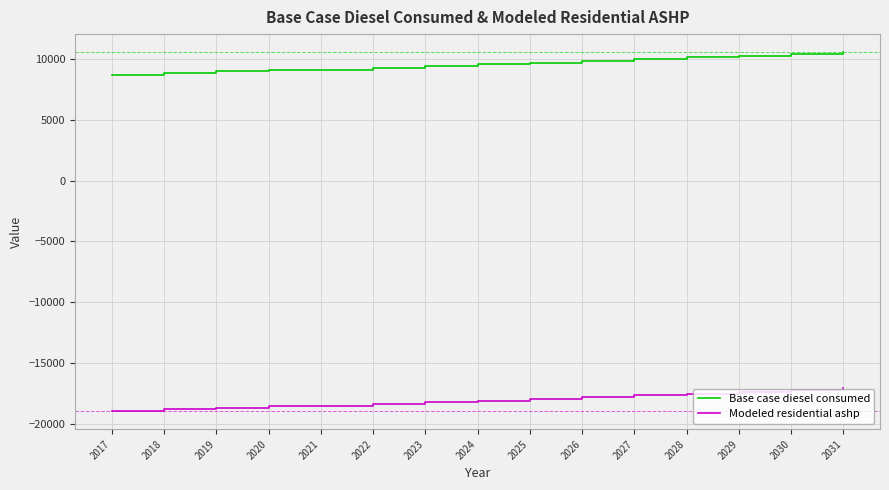

Which series has the largest total across all categories?

Base case diesel consumed